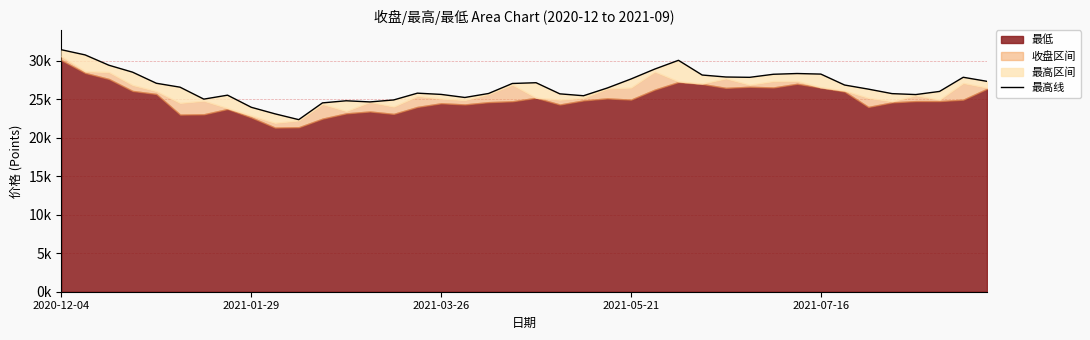

The chart shows a value of 28337.5 at 31. True or false?

True